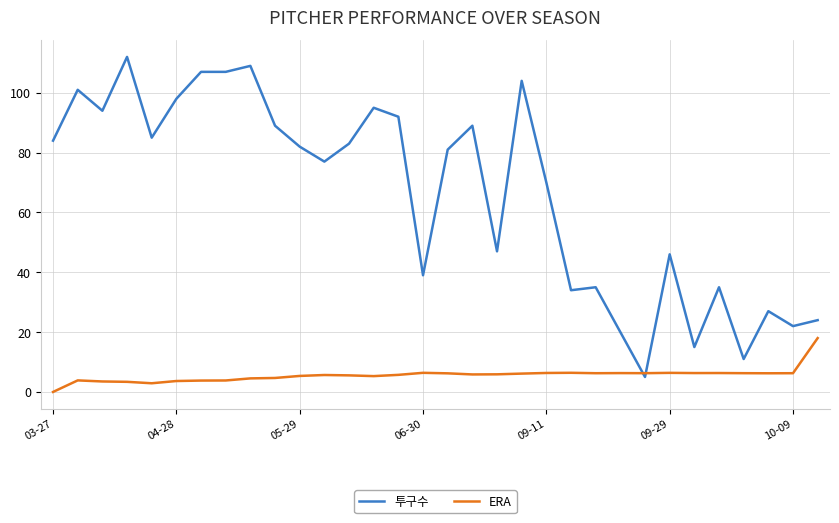

What is the difference between the maximum and minimum values in the 투구수 series?

107.0